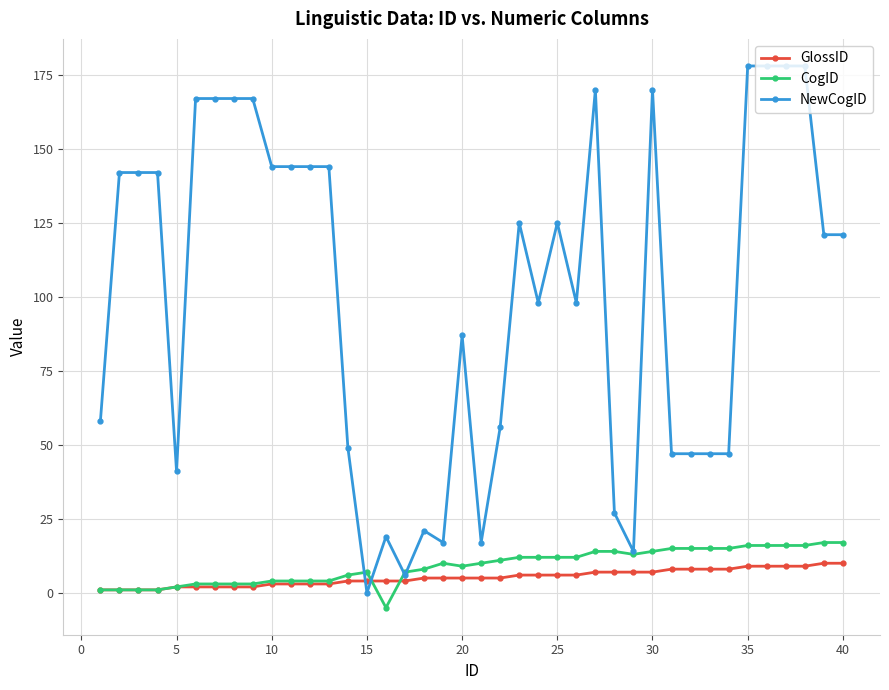

True or false: NewCogID has more than 1 points higher than both neighbors.

True